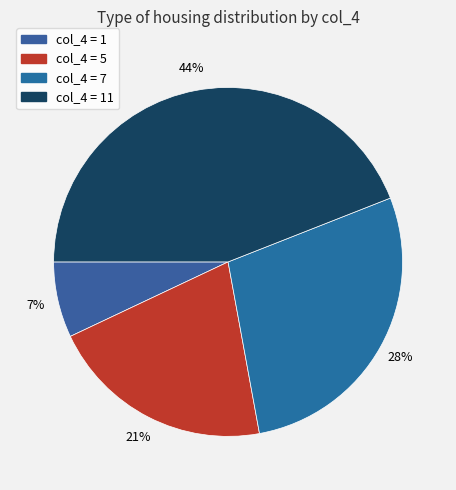

How many segments does this pie chart have?

4